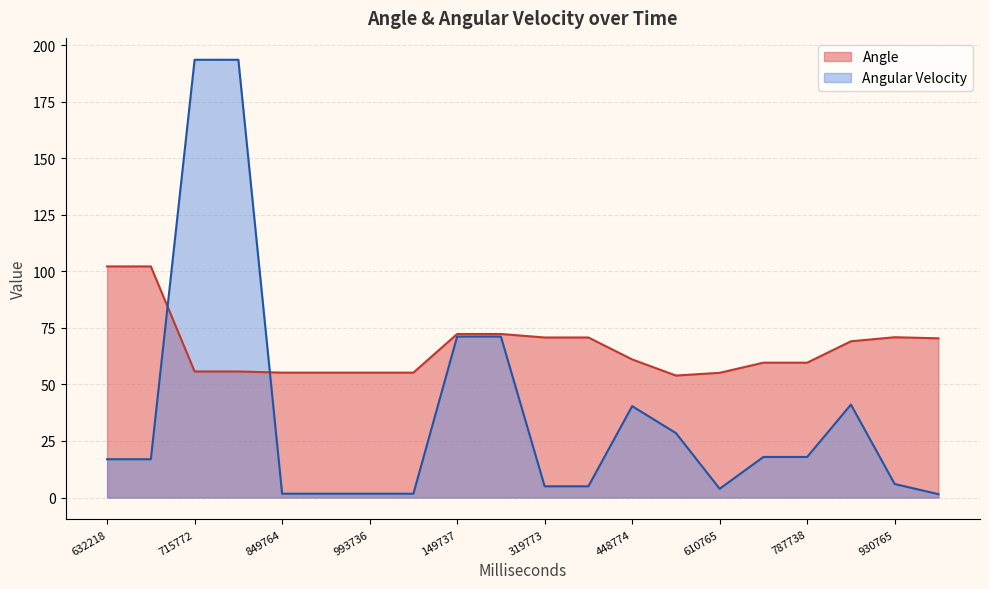

Which category has the highest value in the Angle series?

632218